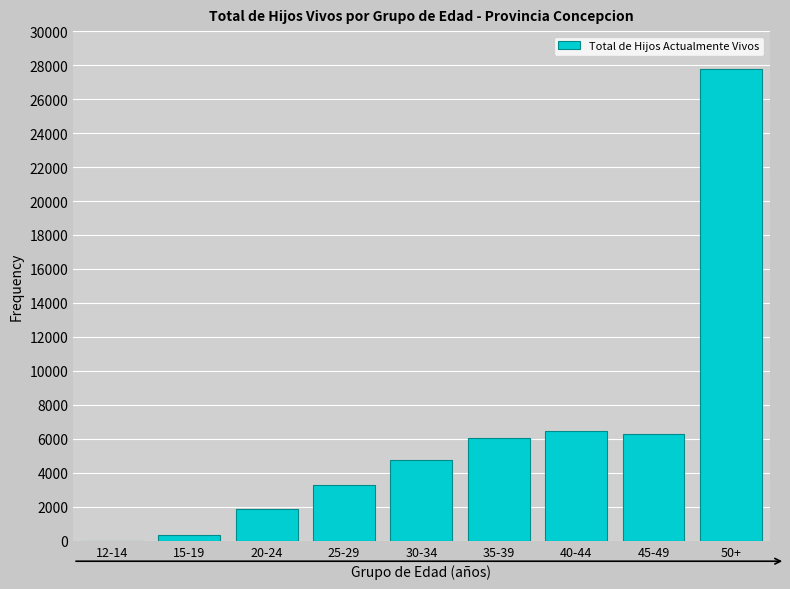

Reading left to right, what are all the values shown in this chart?

12-14=18	15-19=372	20-24=1878	25-29=3266	30-34=4752	35-39=6066	40-44=6457	45-49=6263	50+=27793